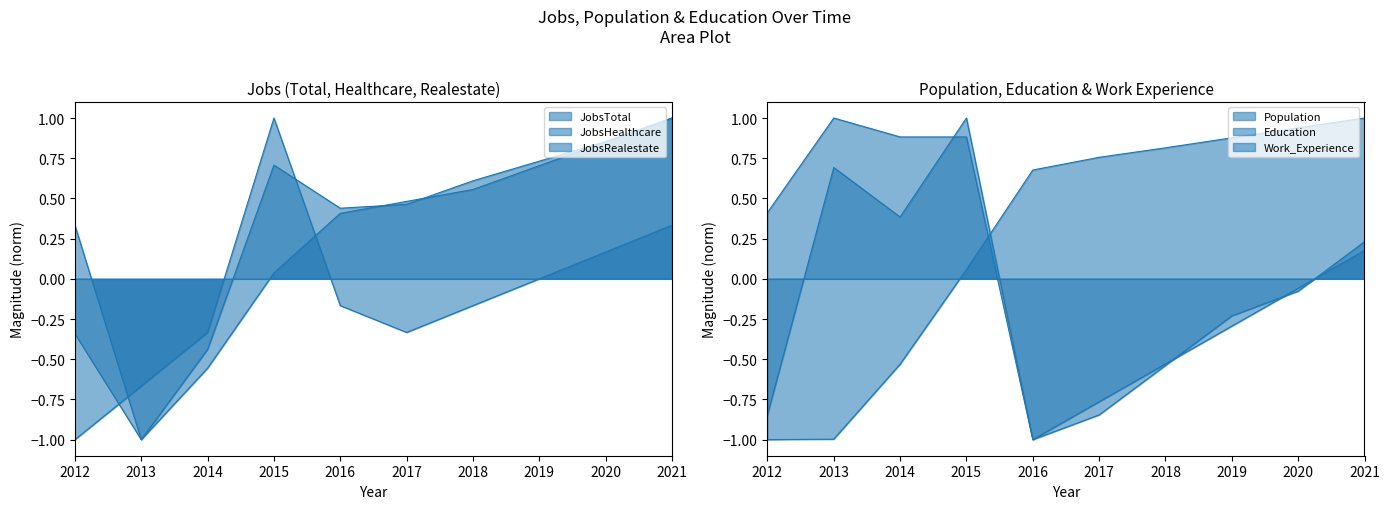

Which series has the largest total across all categories?

JobsTotal